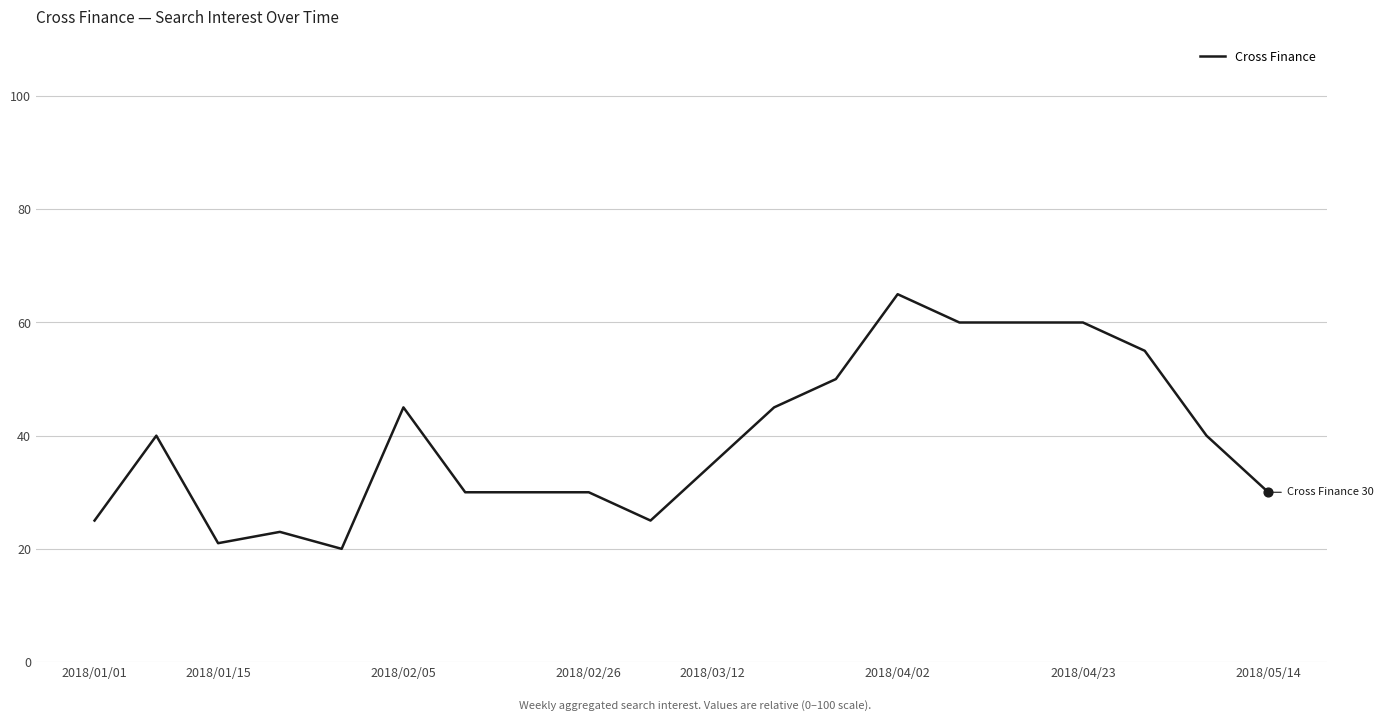

What is the smallest value displayed?

20